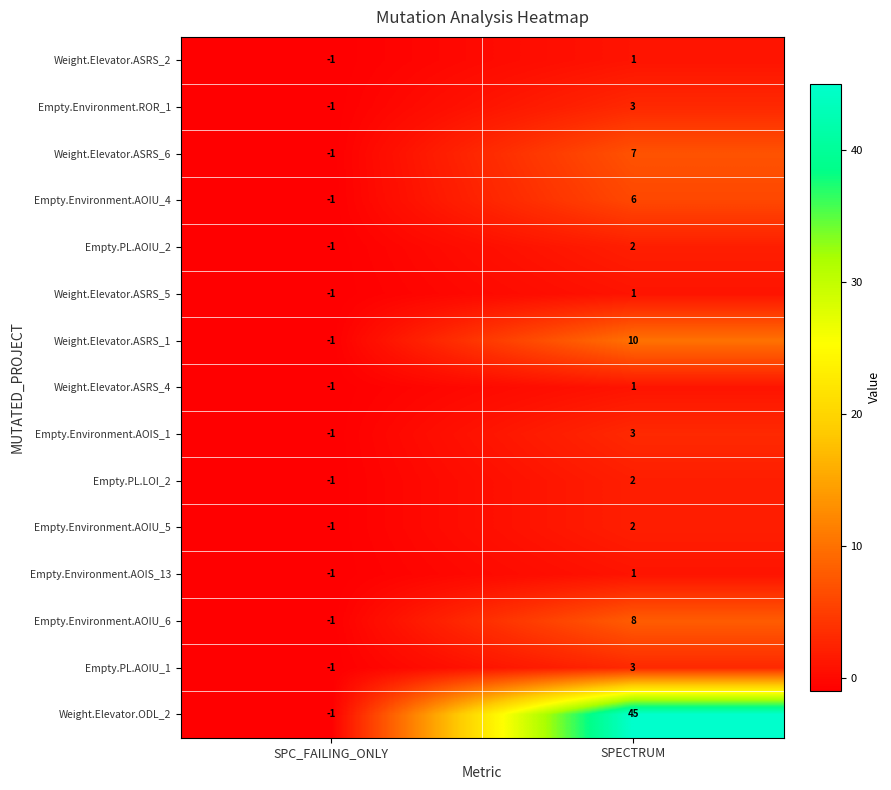

List the labels in order of Empty.Environment.AOIU_4 value, largest first.

SPECTRUM, SPC_FAILING_ONLY